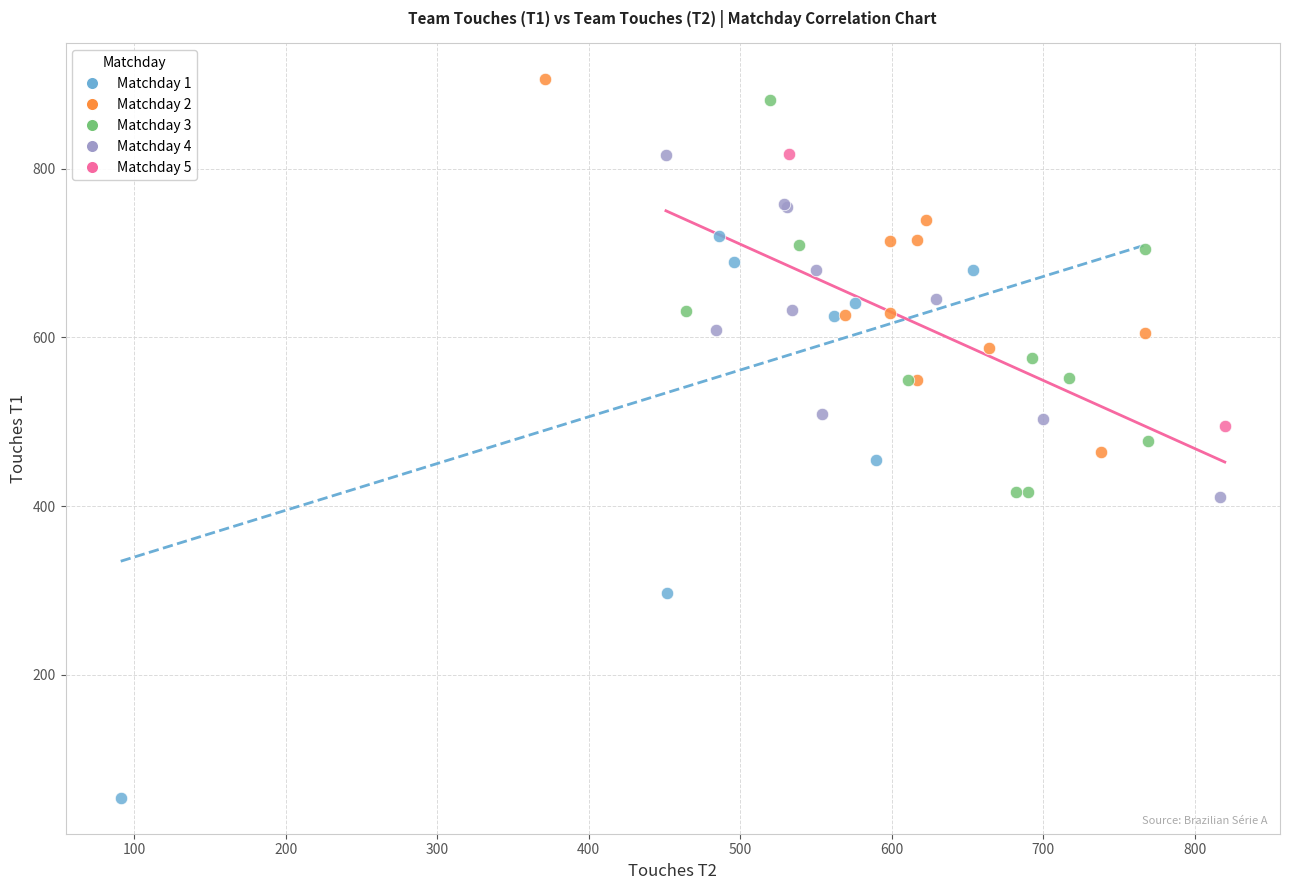

Which series reaches the minimum Y coordinate?

Matchday 1